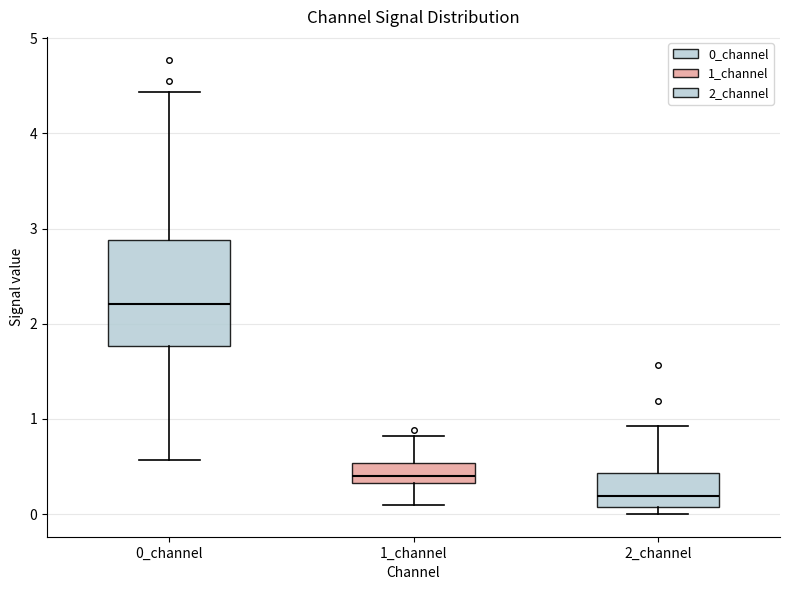

Which box is the tallest, from its lower edge to its upper edge?

0_channel